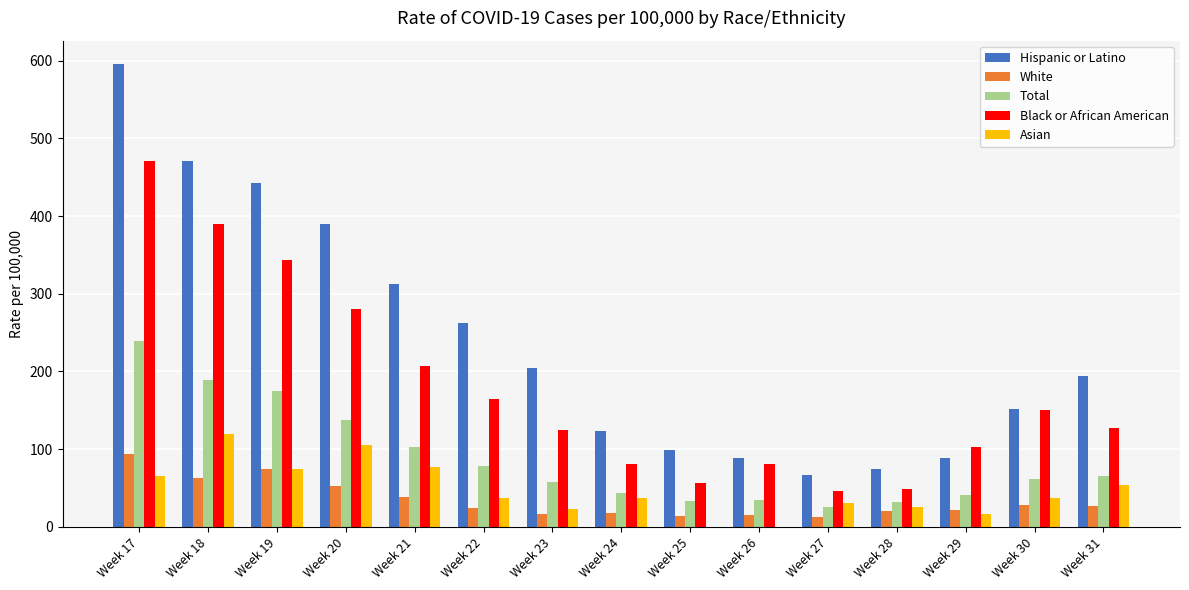

Between Week 17 and Week 26, which series saw the biggest shift?

Hispanic or Latino